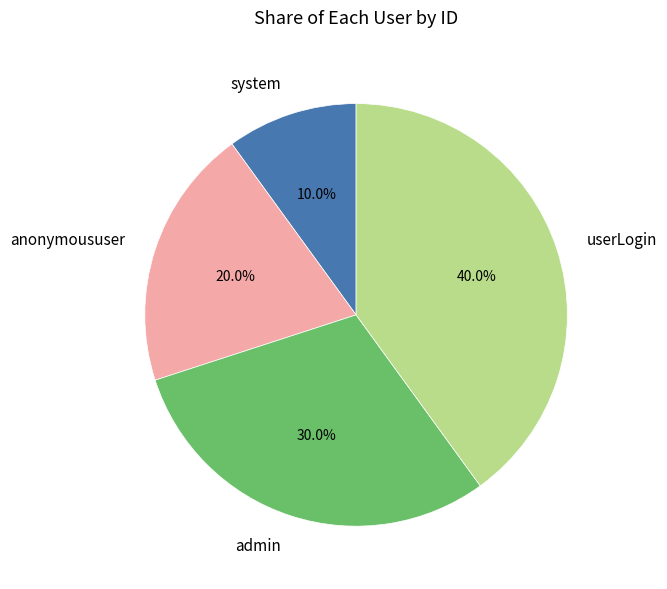

What is the smallest slice in the pie chart?

system